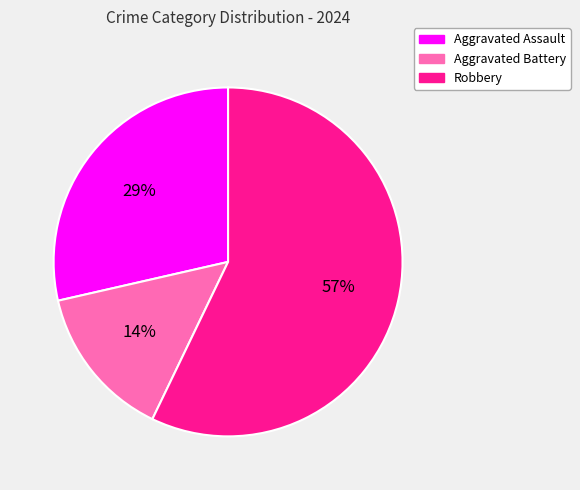

To the nearest percent, what is the average slice percentage?

33%